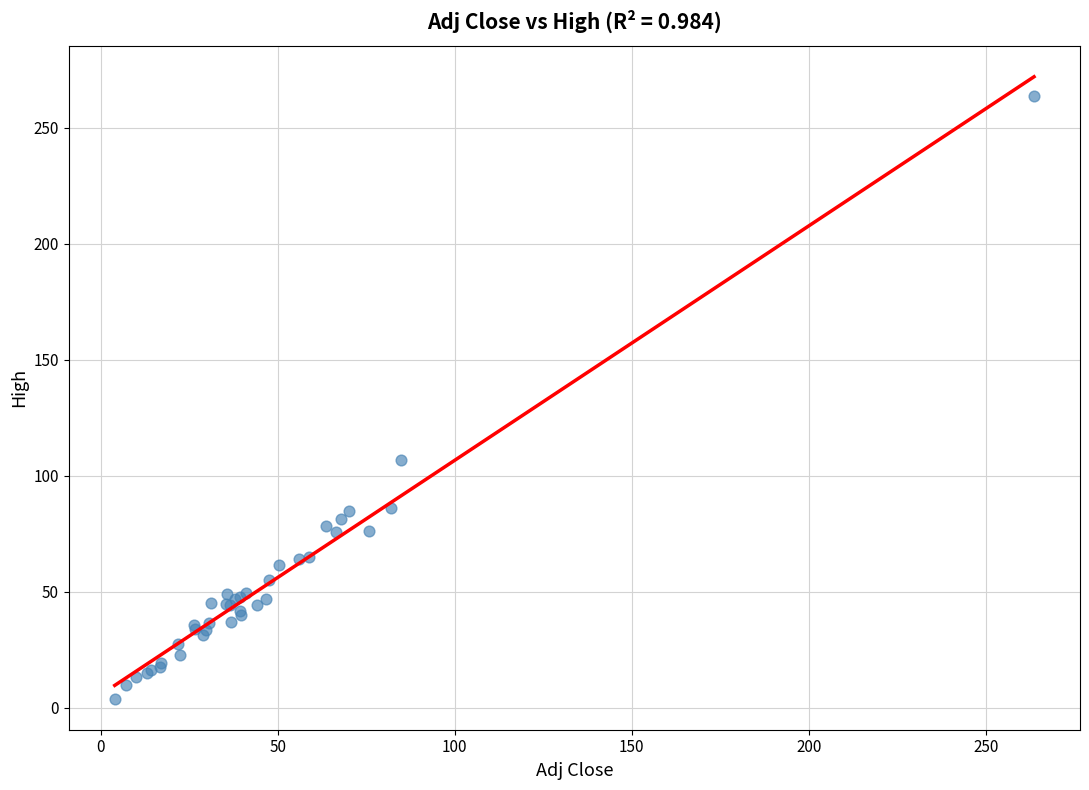

What Y value in the scatter plot is closest to 133?

106.8